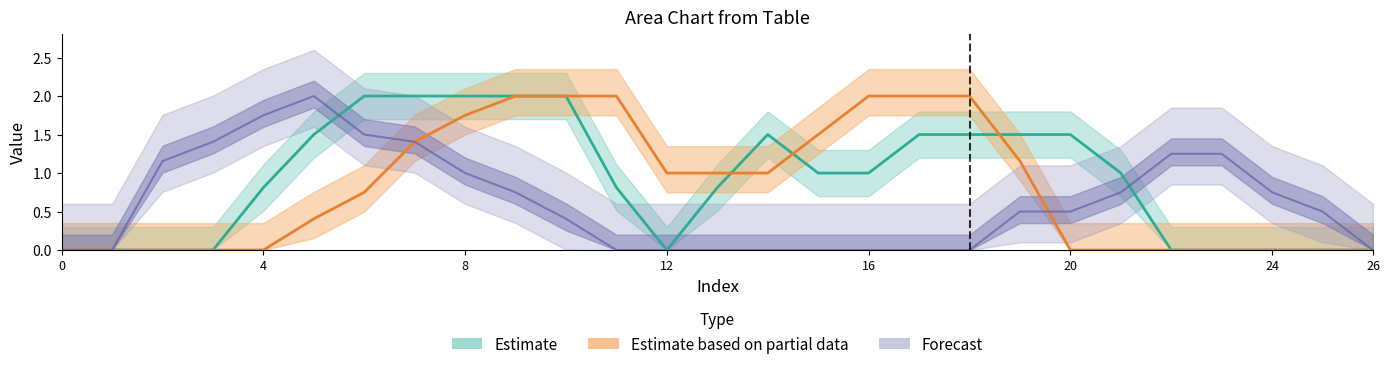

What are all the series names shown in the legend?

Estimate, Estimate based on partial data, Forecast